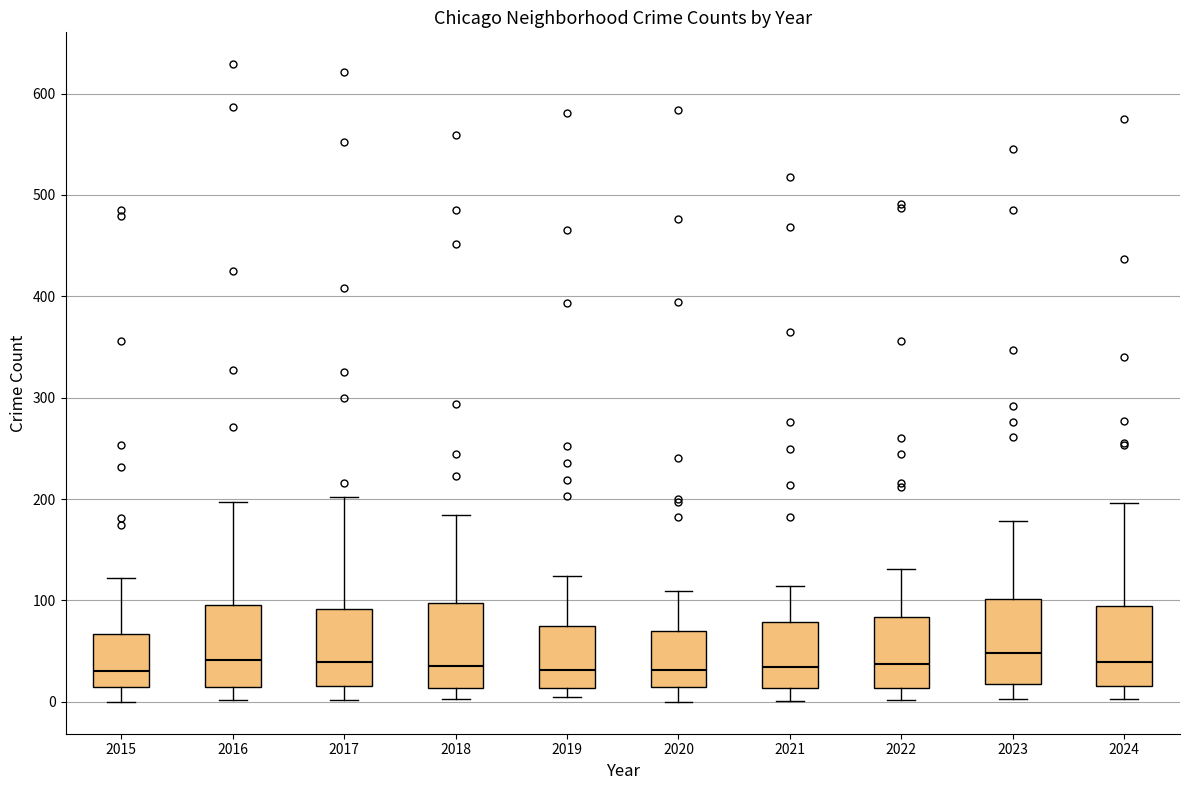

Reading left to right, transcribe this box plot: for each box, give where its median line is, the range the box spans, and where its two whiskers end, as read against the y-axis. The values are not printed on the chart, so give them approximately, as read against the axis.

2015: median 30, box 10 to 70, whiskers 0 to 120
2016: median 40, box 20 to 100, whiskers 0 to 200
2017: median 40, box 20 to 90, whiskers 0 to 200
2018: median 40, box 10 to 100, whiskers 0 to 180
2019: median 30, box 10 to 70, whiskers 10 (just below the box's lower edge) to 120
2020: median 30, box 10 to 70, whiskers 0 to 110
2021: median 30, box 10 to 80, whiskers 0 to 110
2022: median 40, box 10 to 80, whiskers 0 to 130
2023: median 50, box 20 to 100, whiskers 0 to 180
2024: median 40, box 20 to 90, whiskers 0 to 200